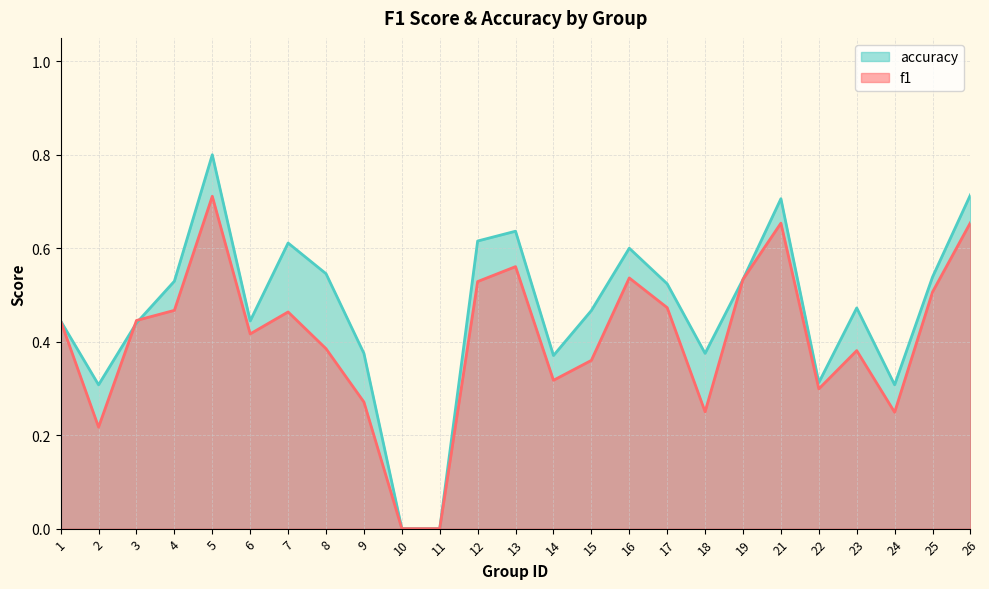

How many times do f1 and accuracy cross each other?

2